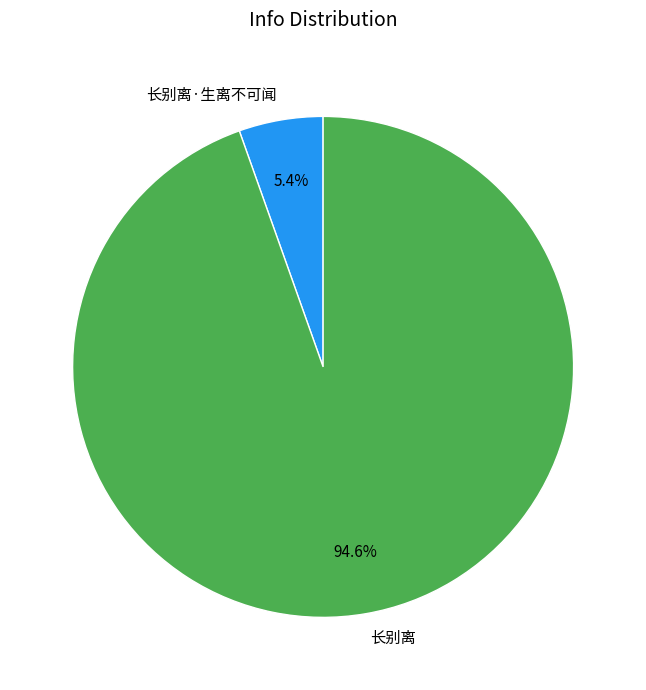

What percentage is the 长别离·生离不可闻 slice, to the nearest percent?

5%